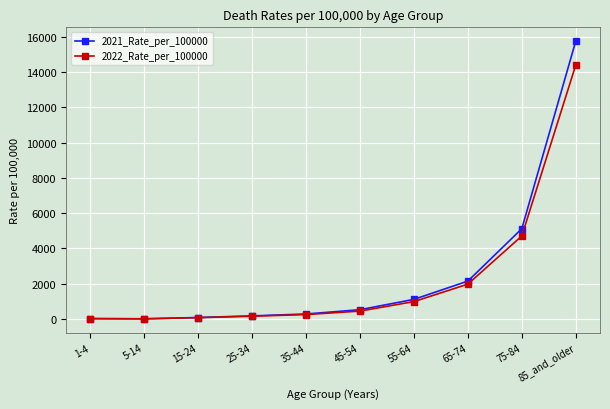

What is the total value across all series at 15-24?

168.4